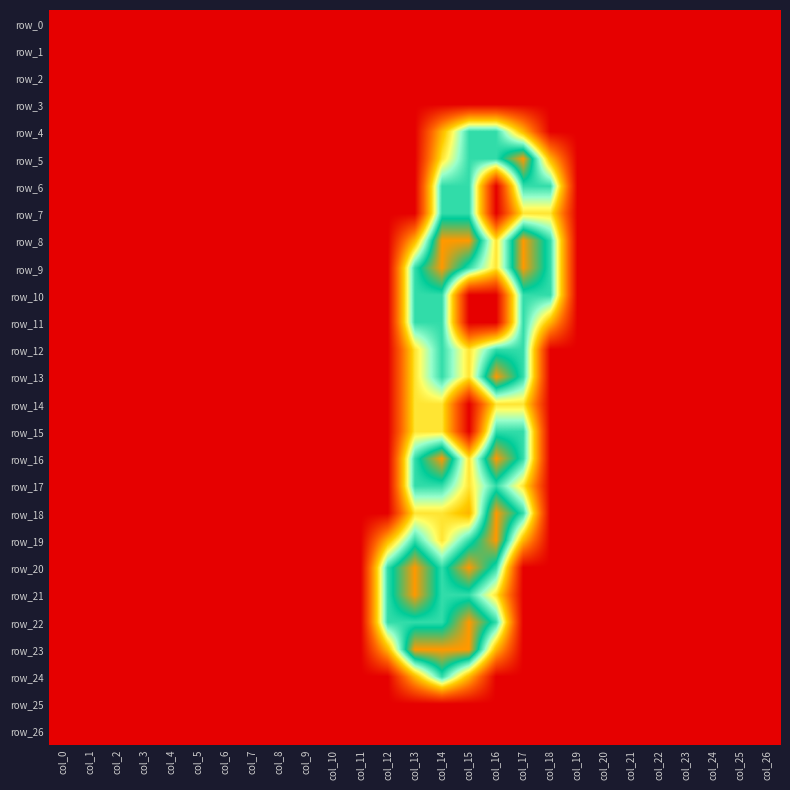

Is the value of row_14 at col_20 greater than the value of row_3 at col_8?

No